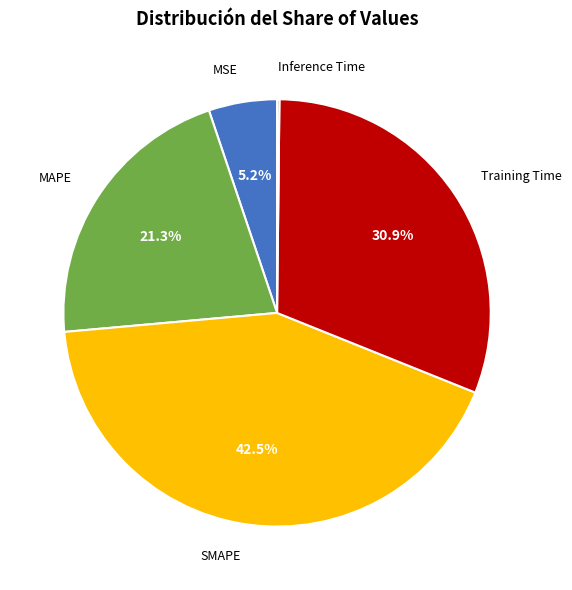

Is there any slice that represents more than half of the pie?

No